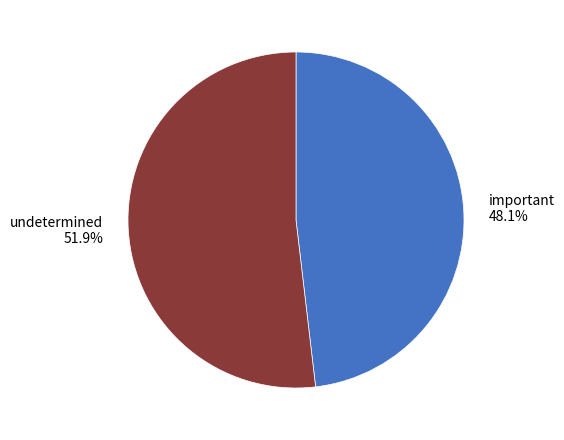

To the nearest percent, what portion does important represent?

48%